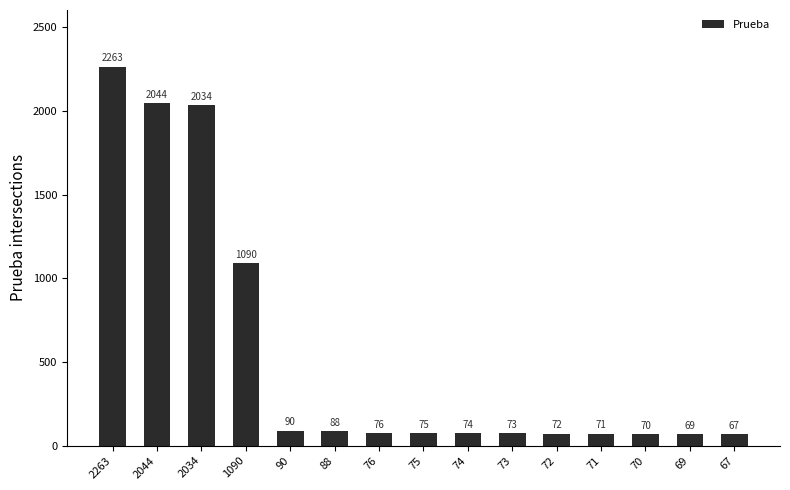

Does the chart contain stacked bars?

No